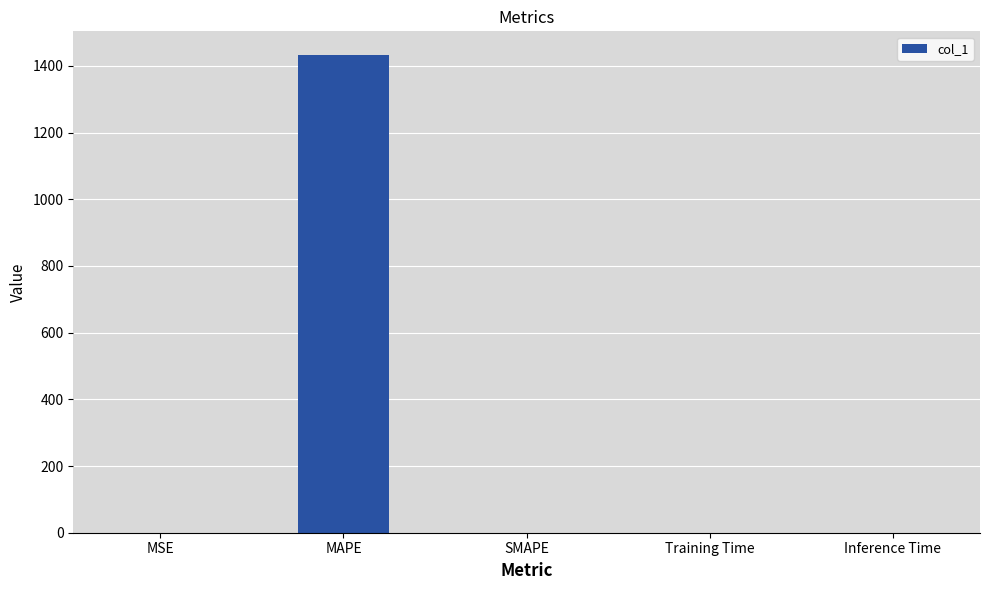

What is the approximate value at MAPE?

1432.2